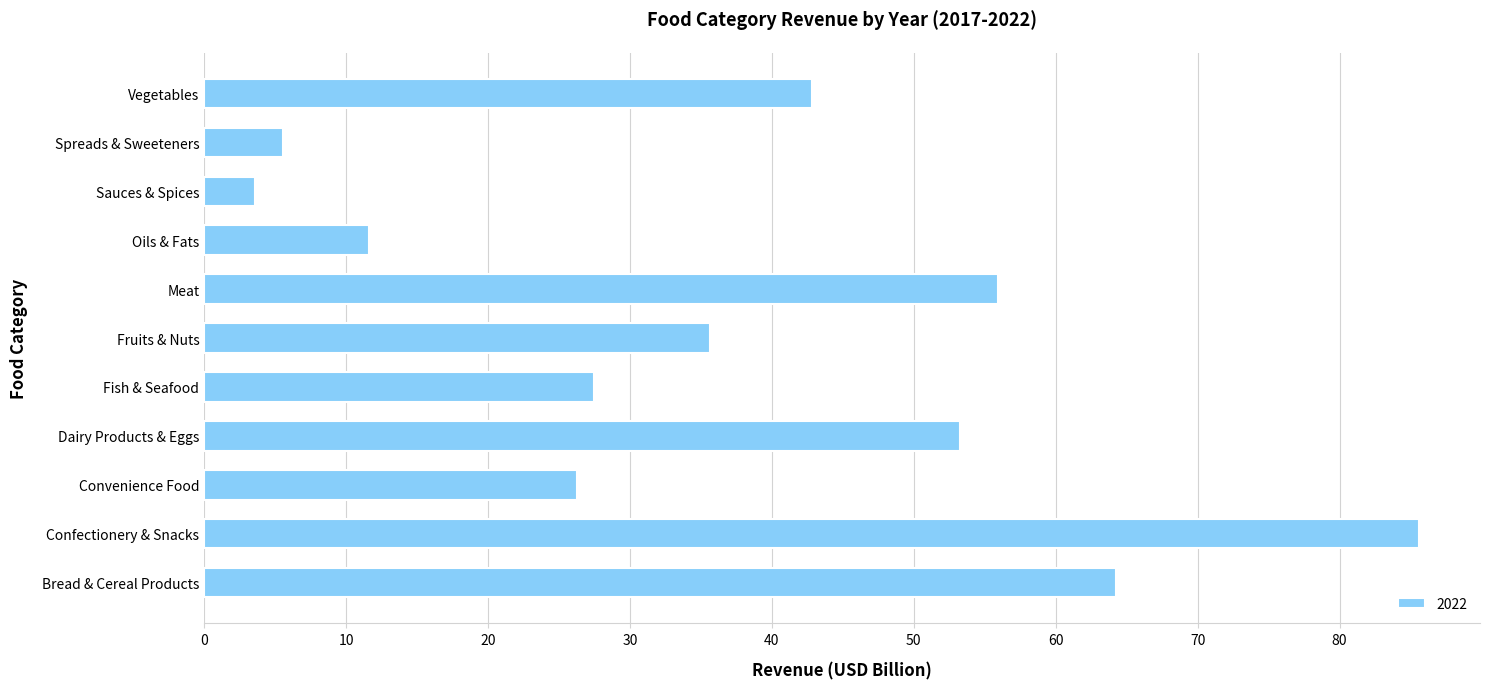

Count the number of data series in this chart.

1